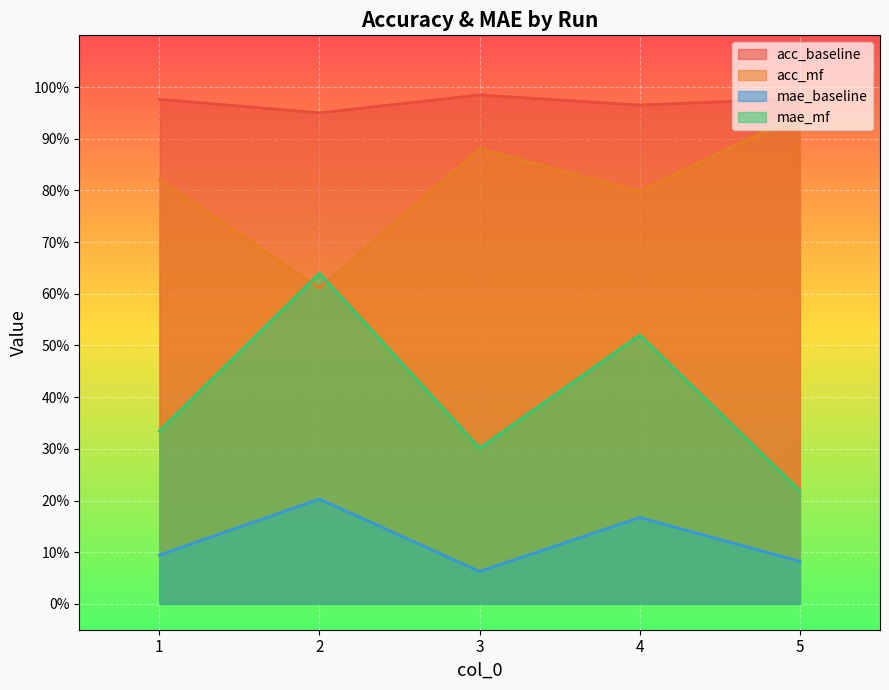

True or false: mae_baseline and mae_mf intersect in this chart.

False